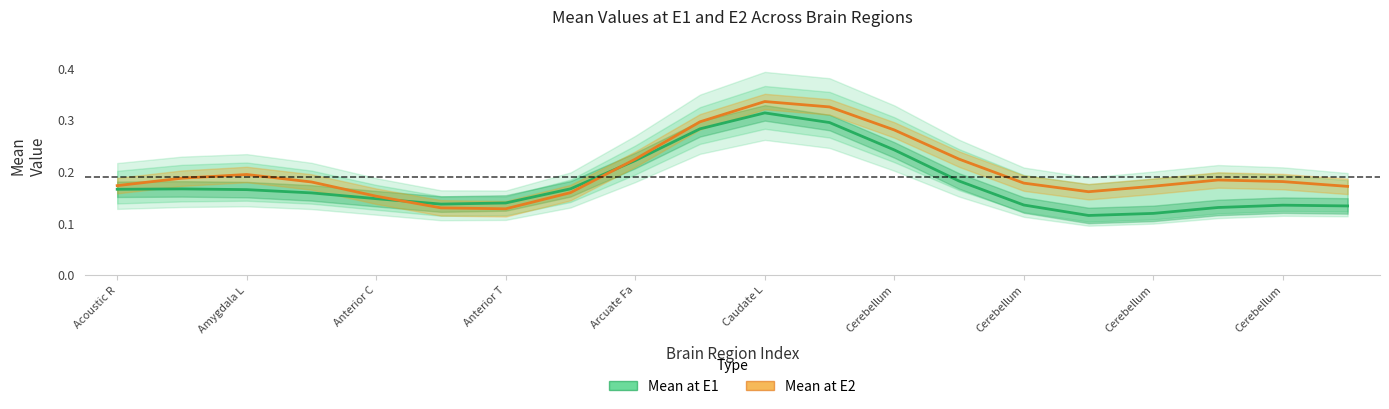

True or false: Mean at E1 has a value of 0.1 at Cerebellum.

True